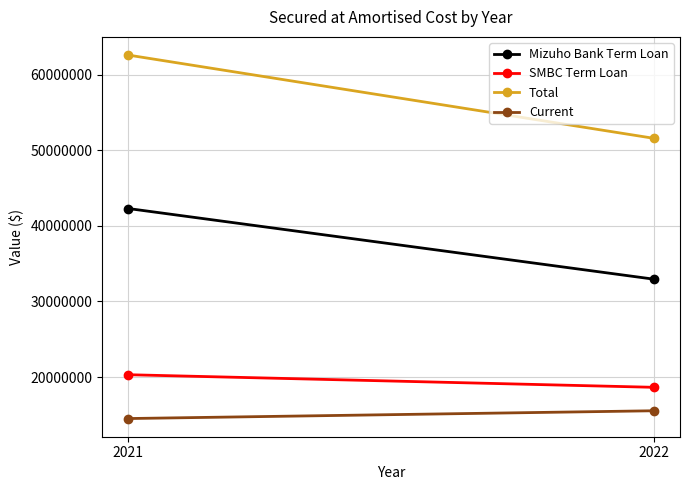

Read the Current value at 2022, to the nearest 50.

15536550